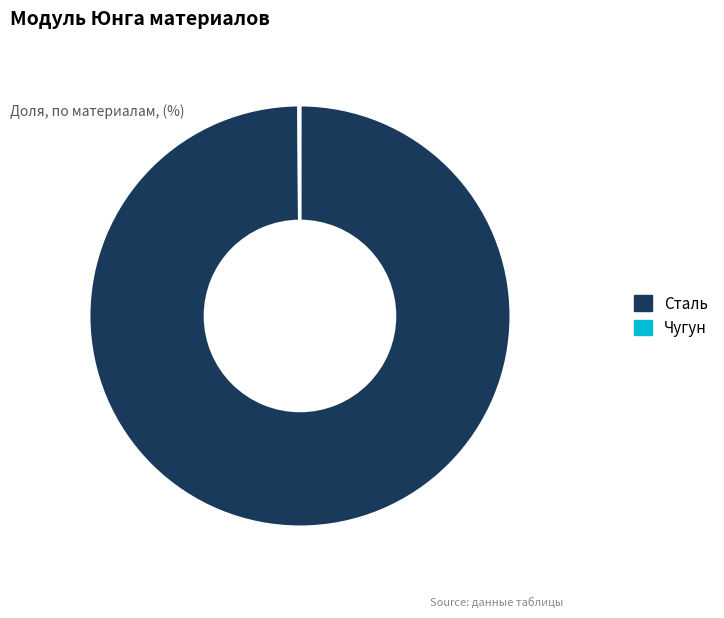

Which category has the biggest portion of the pie?

Сталь